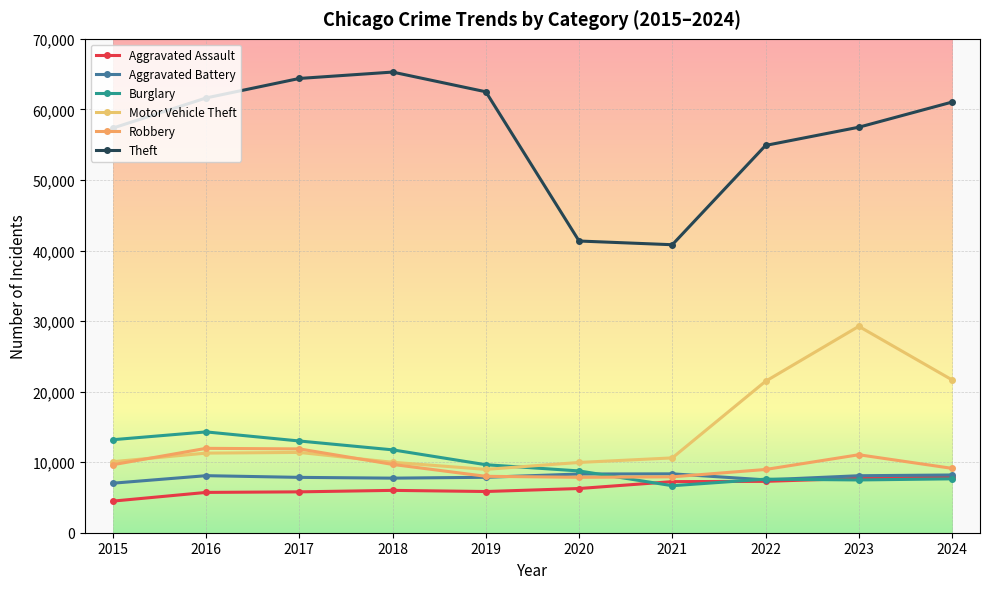

What value does the Aggravated Assault series have at 2022?

7280